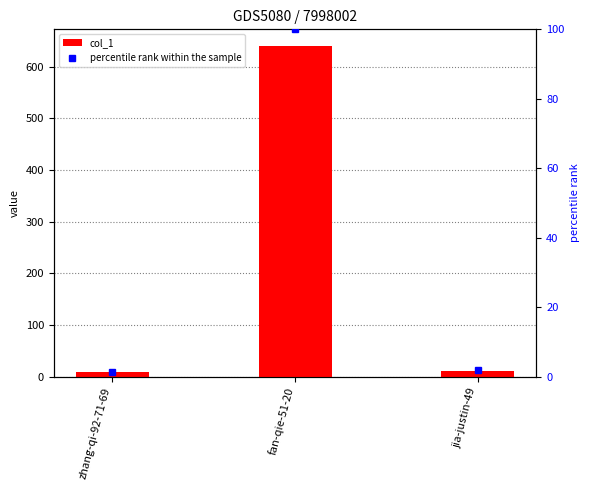

What is the lowest value of the col_1 series?

9.0